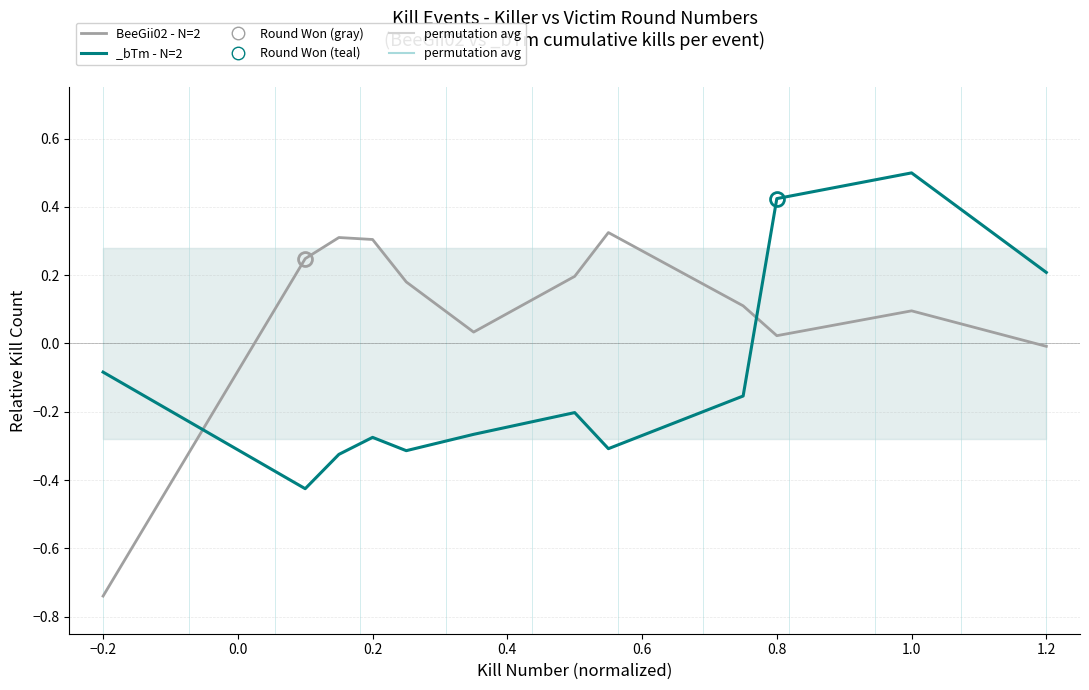

What is the difference between the second highest and minimum values?

1.0